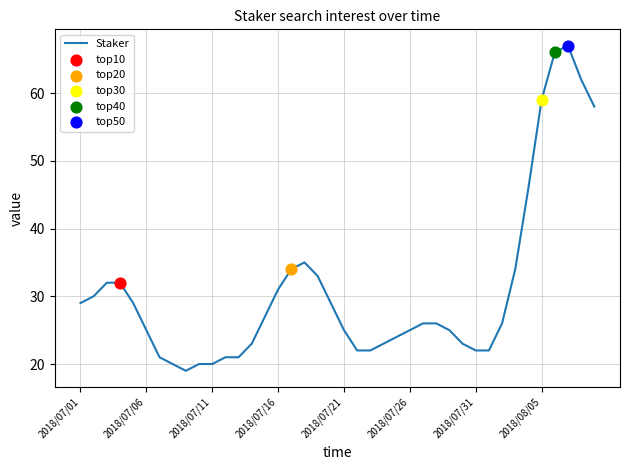

What is the smallest value displayed?

19